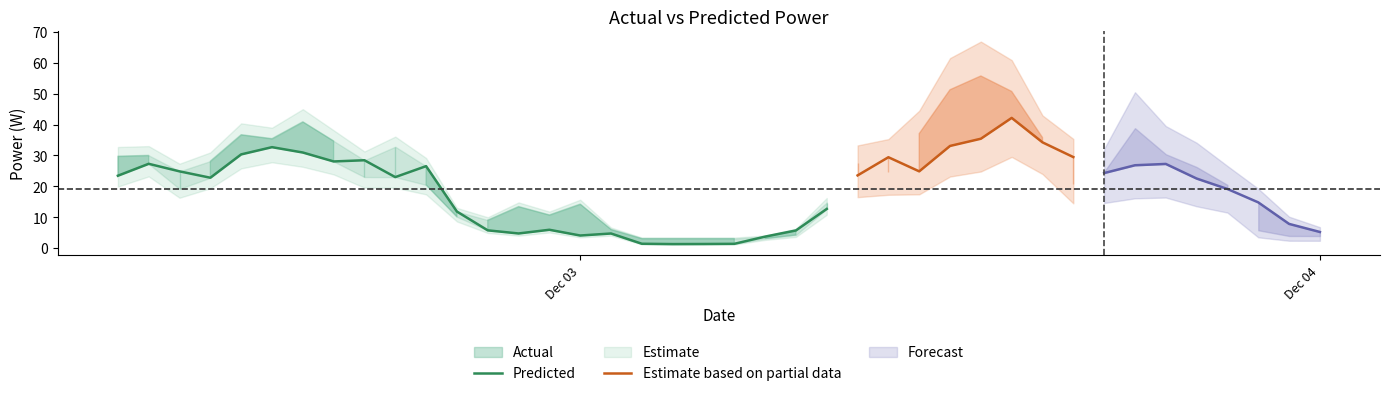

Where does the Predicted series first go above 23?

Actual